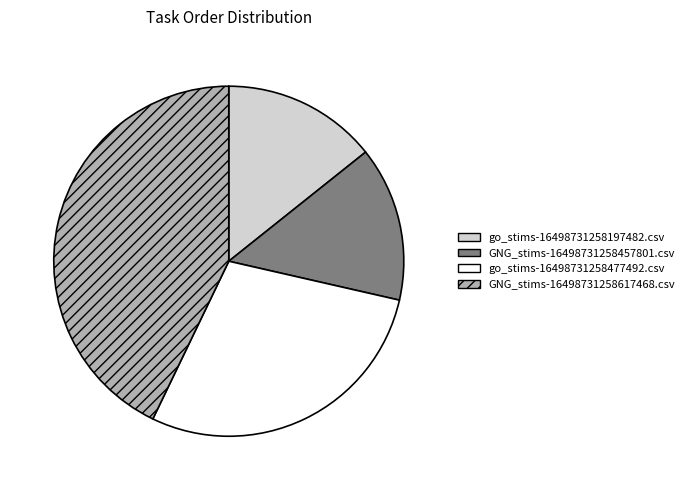

Do GNG_stims-16498731258617468.csv and GNG_stims-16498731258457801.csv together represent more than half of the pie?

Yes